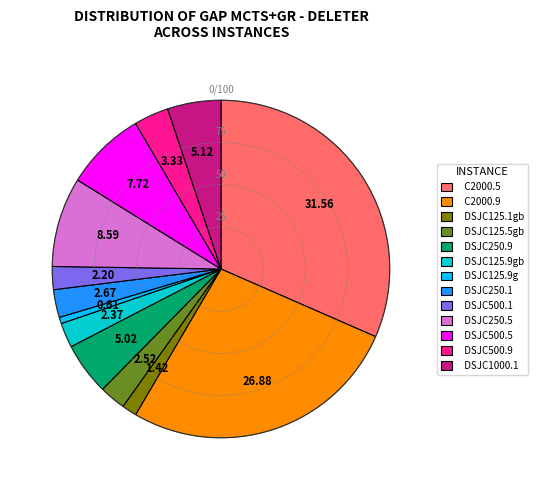

How many slices are in this pie chart?

13